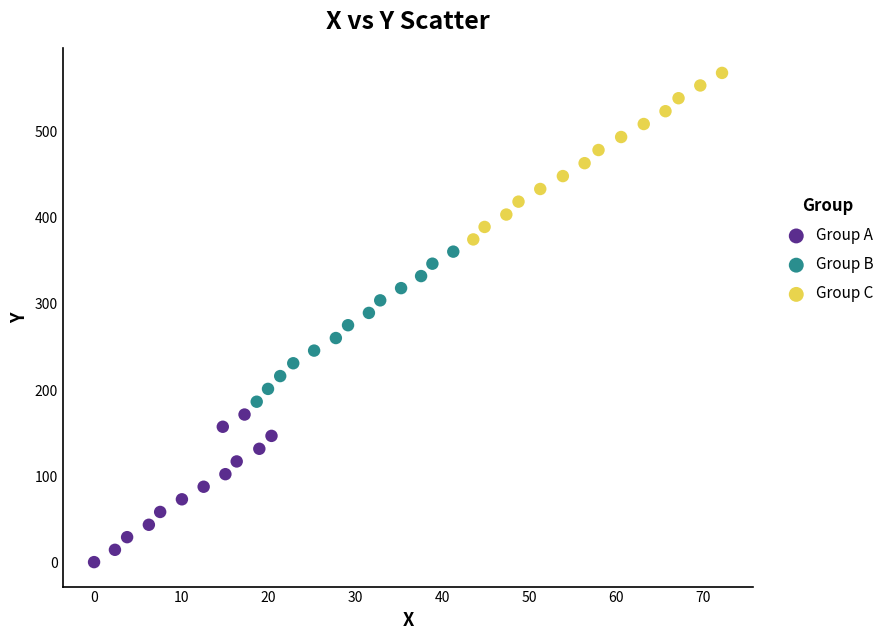

Which series contains the highest Y value?

Group C